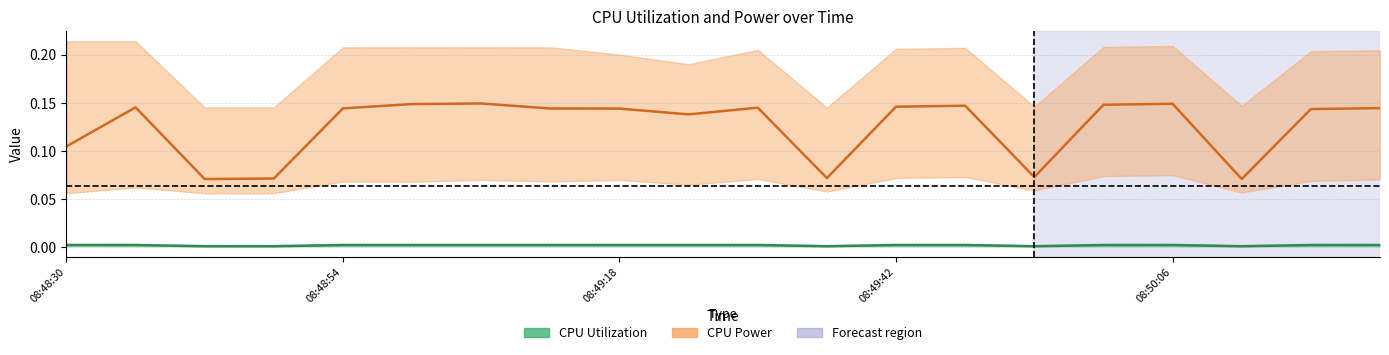

The value of CPU Power at 19 is 0.2. True or false?

False